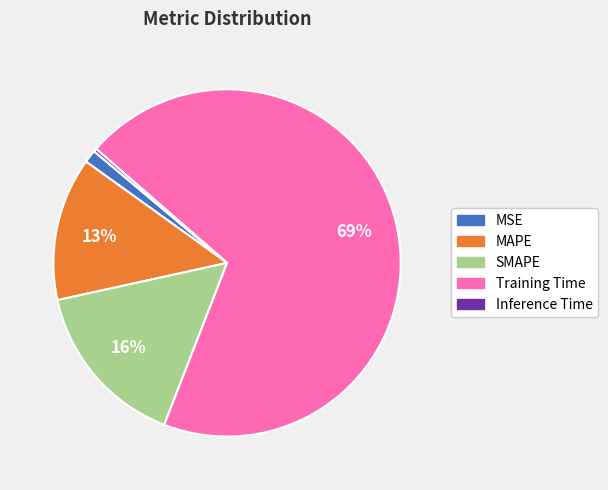

Count the number of slices in the pie.

5